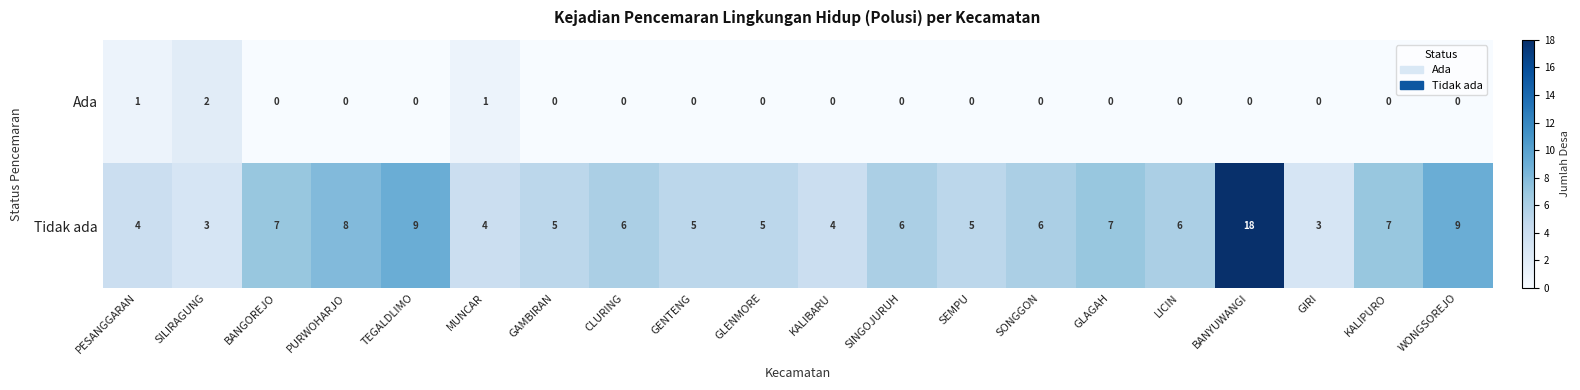

The value of Tidak ada at KALIBARU is 1. True or false?

False